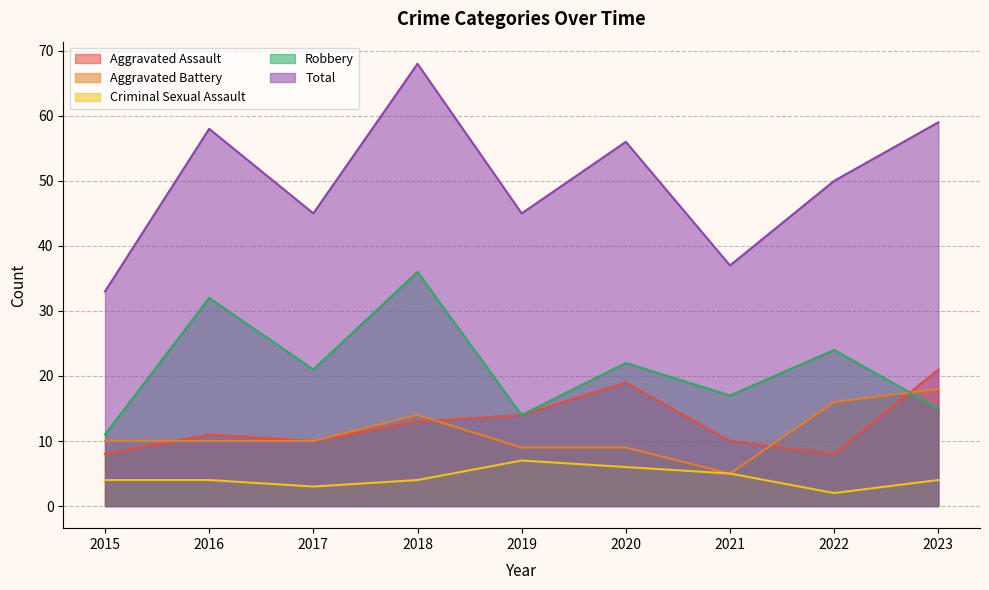

How many Criminal Sexual Assault values are between 4 and 5?

5